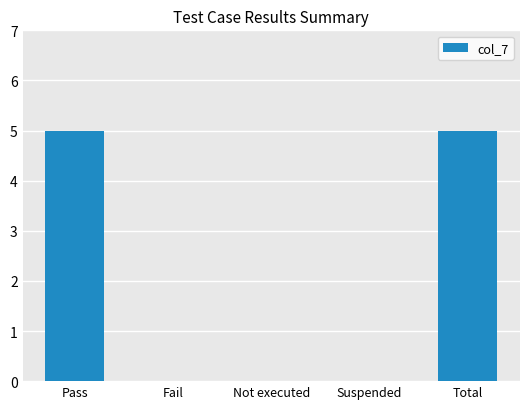

What is the sum of all values?

10